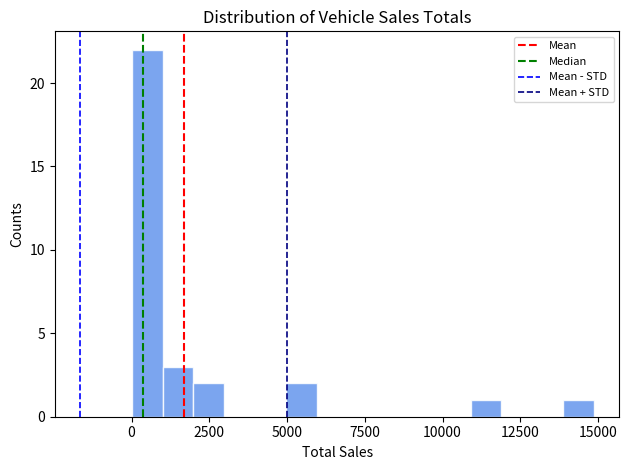

Around what value on the x-axis is the tallest bar? Give the approximate position of its centre, as read against the axis.

500